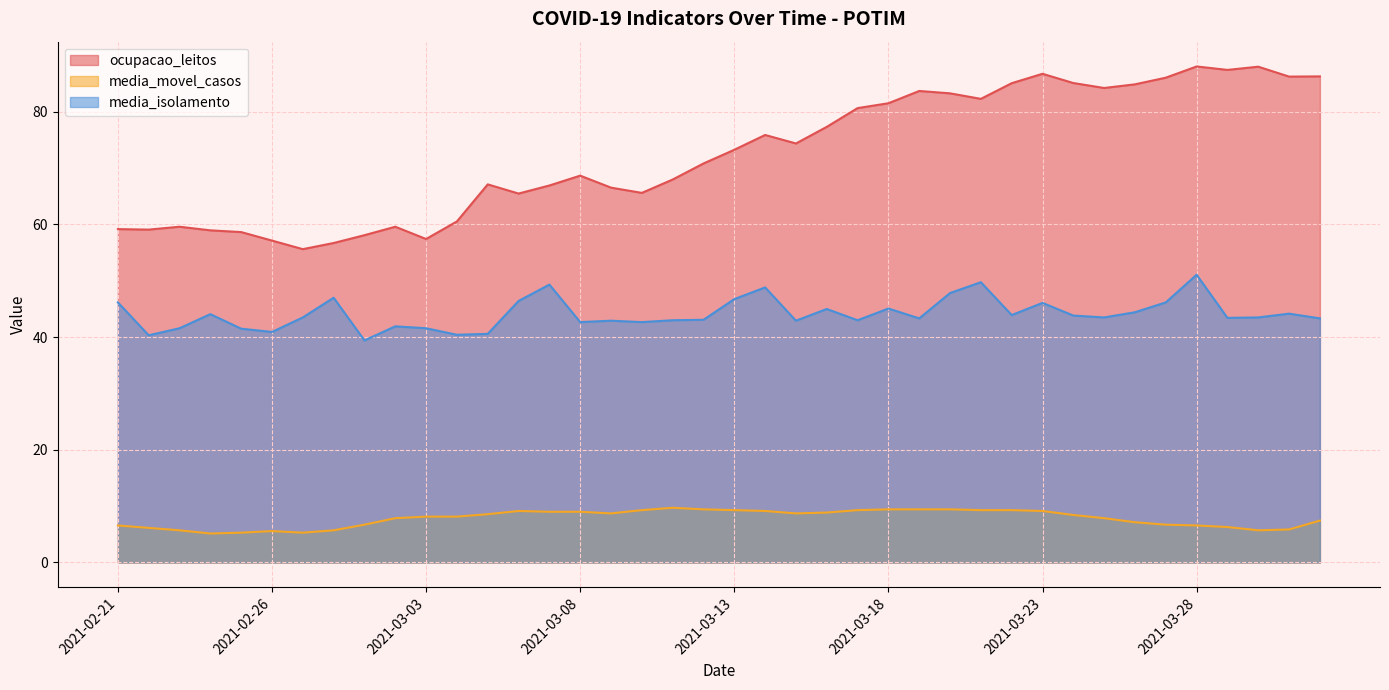

What is the difference between the ocupacao_leitos values at 2021-03-17 and 2021-03-09?

14.1